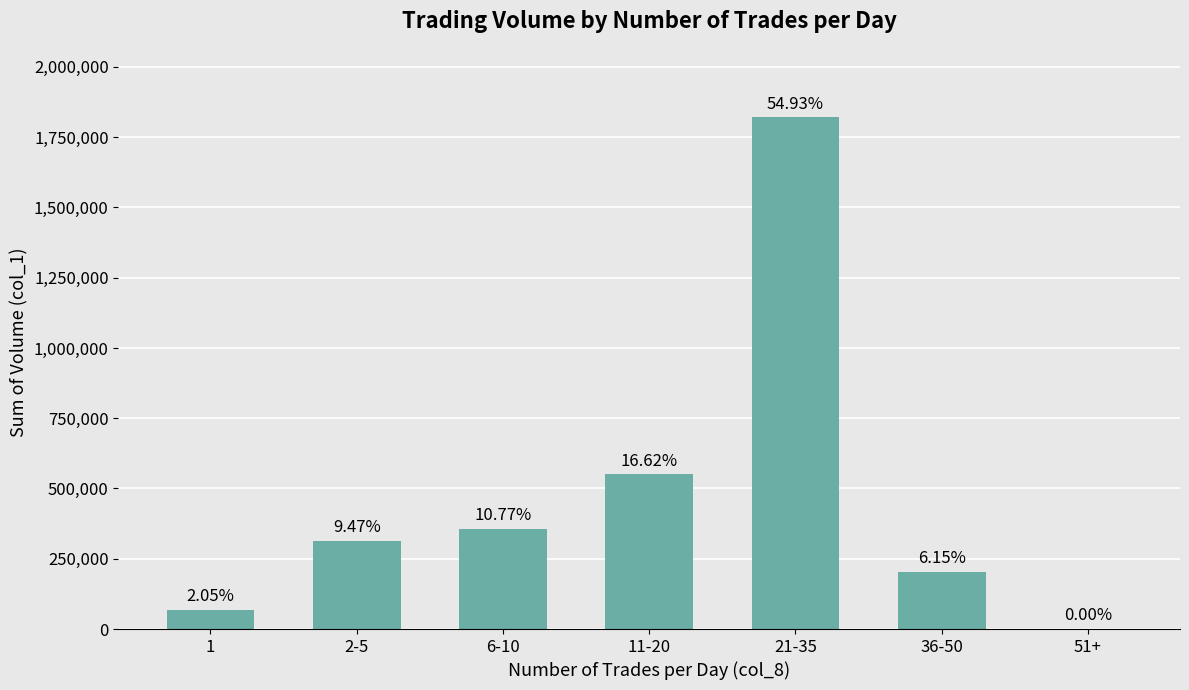

What is the difference between the values at 6-10 and 1?

289000